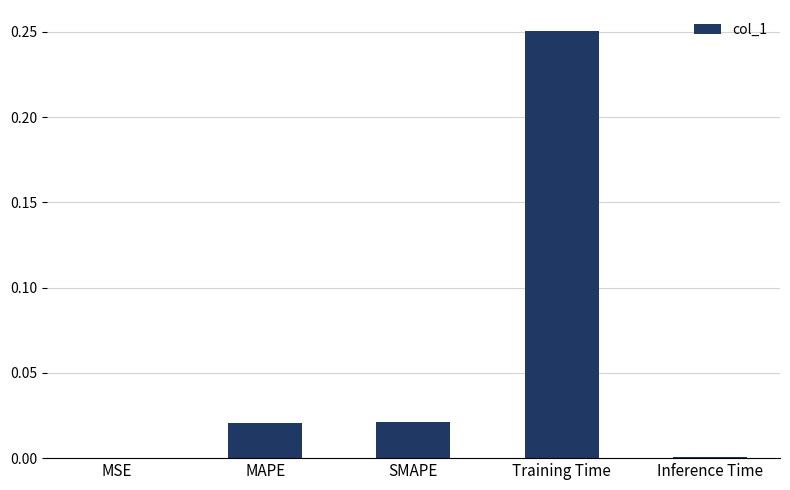

What is the change in value from SMAPE to Training Time?

+0.2